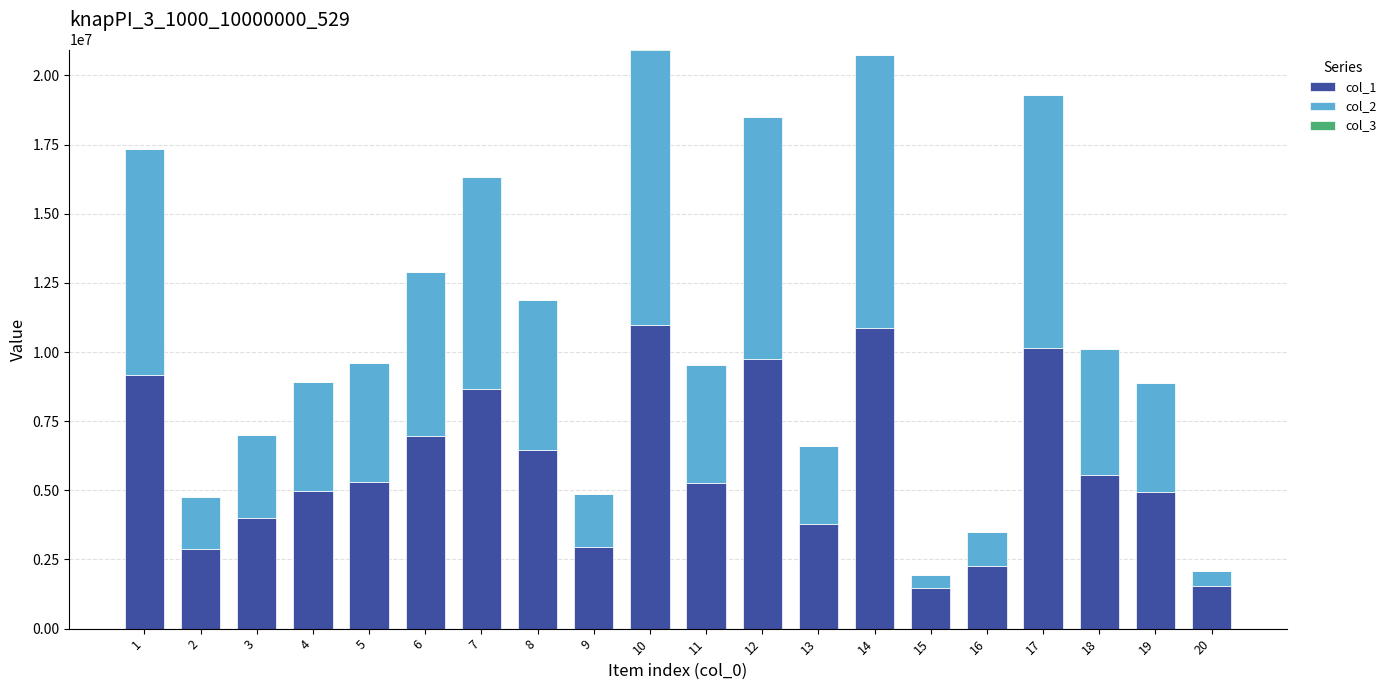

Is it true that col_2 equals 2710427 at 9?

False